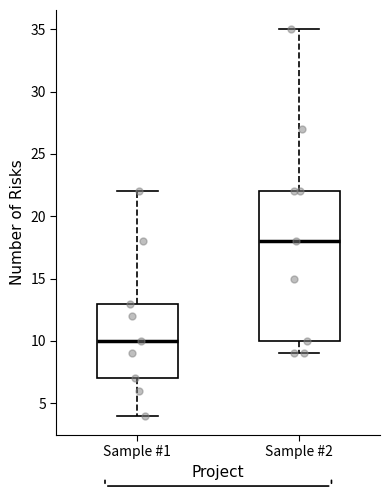

Reading left to right, transcribe this box plot: for each box, give where its median line is, the range the box spans, and where its two whiskers end, as read against the y-axis. The values are not printed on the chart, so give them approximately, as read against the axis.

Sample #1: median 10, box 7 to 13, whiskers 4 to 22
Sample #2: median 18, box 10 to 22, whiskers 9 to 35